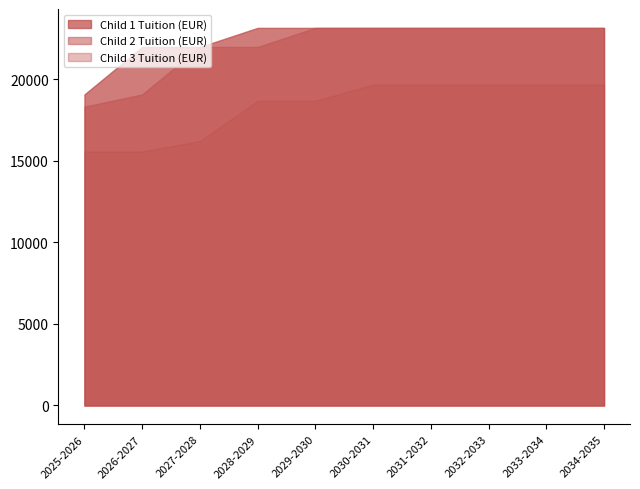

Rank the categories by Child 2 Tuition (EUR) value from lowest to highest.

2025-2026, 2026-2027, 2027-2028, 2028-2029, 2029-2030, 2030-2031, 2031-2032, 2032-2033, 2033-2034, 2034-2035